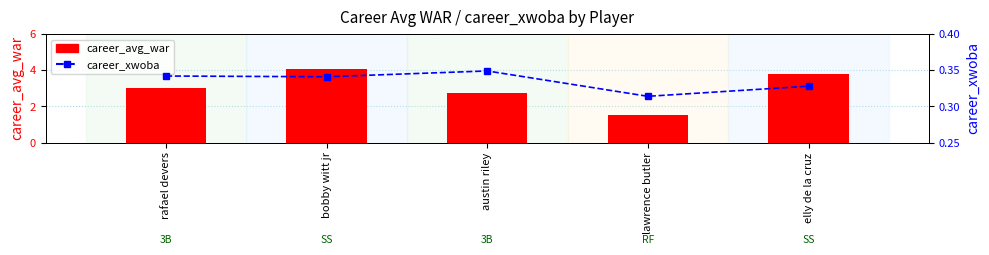

What position from the left is rafael devers?

1